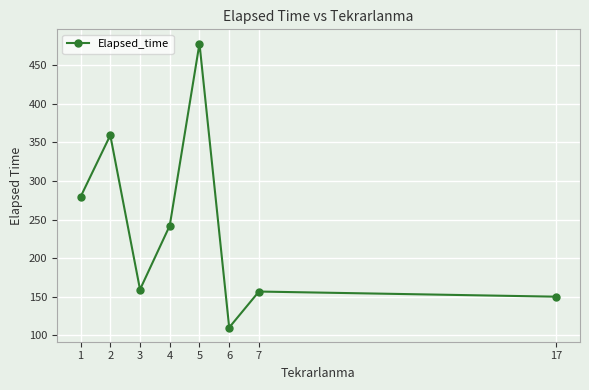

What is the value of the 7th point from the left?

156.7